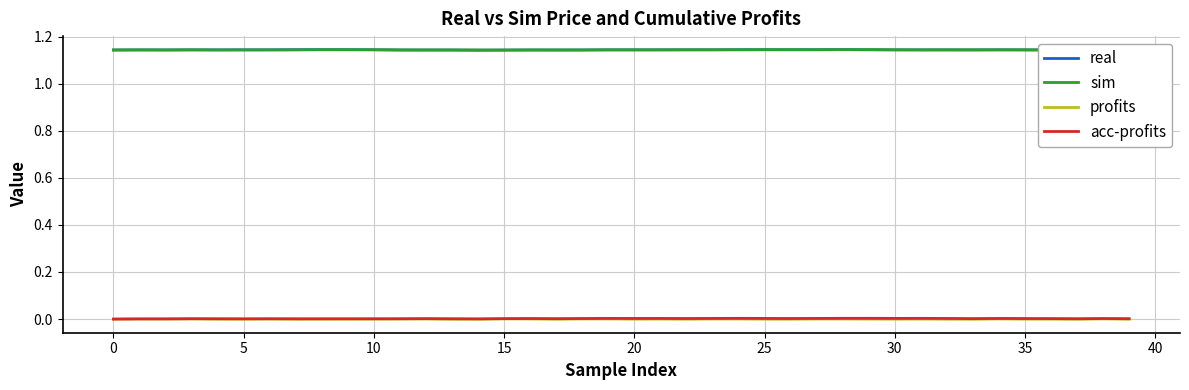

How many lines are shown in the chart?

4